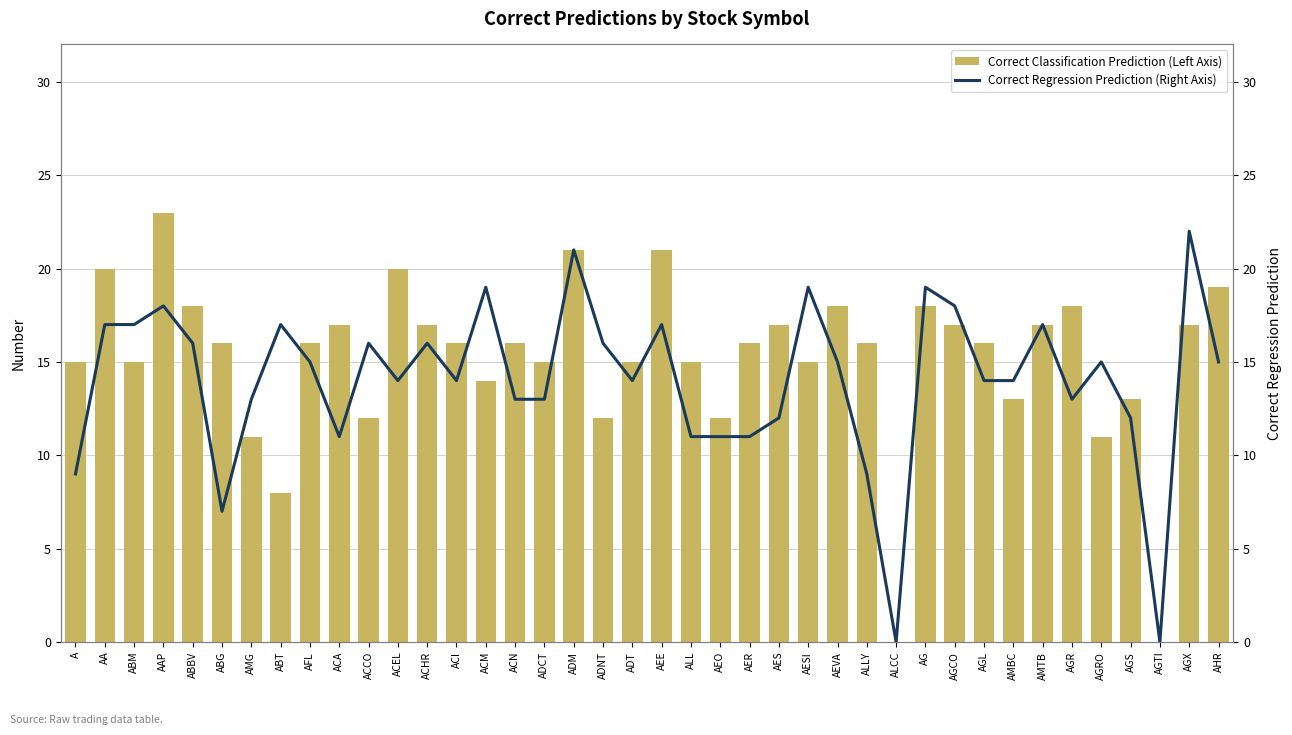

Which series changed the most between ACCO and ADT?

Correct Classification Prediction (Left Axis)